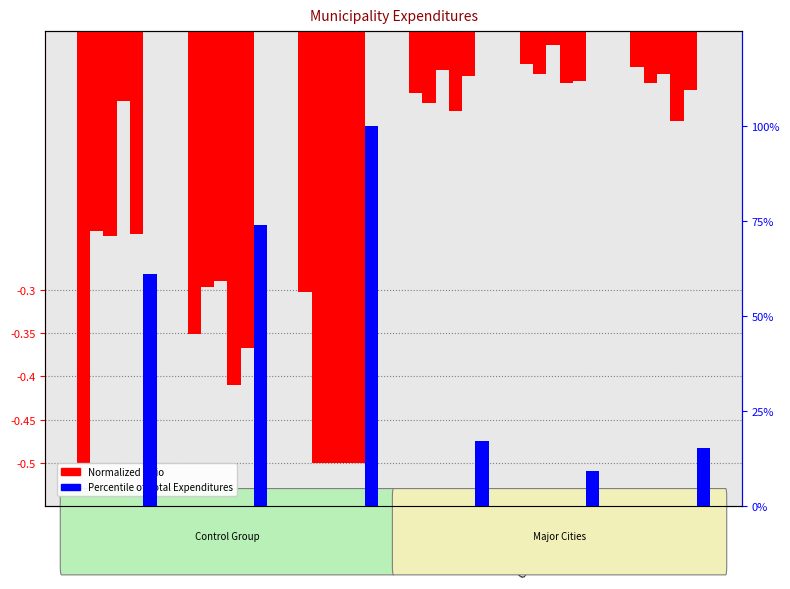

What is the total value across all series at Moncton?

72.2